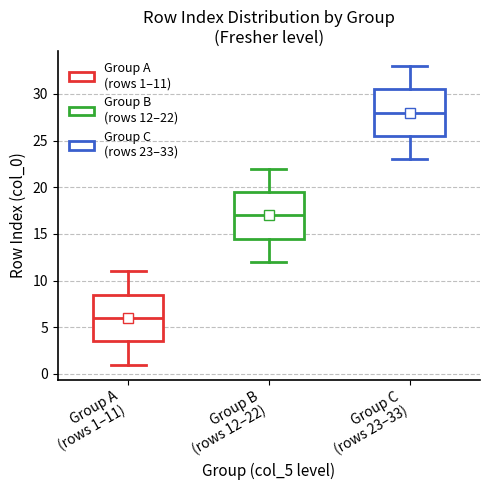

Reading left to right, transcribe this box plot: for each box, give where its median line is, the range the box spans, and where its two whiskers end, as read against the y-axis. The values are not printed on the chart, so give them approximately, as read against the axis.

Group A (rows 1–11): median 6.0, box 3.5 to 8.5, whiskers 1.0 to 11.0
Group B (rows 12–22): median 17.0, box 14.5 to 19.5, whiskers 12.0 to 22.0
Group C (rows 23–33): median 28.0, box 25.5 to 30.5, whiskers 23.0 to 33.0